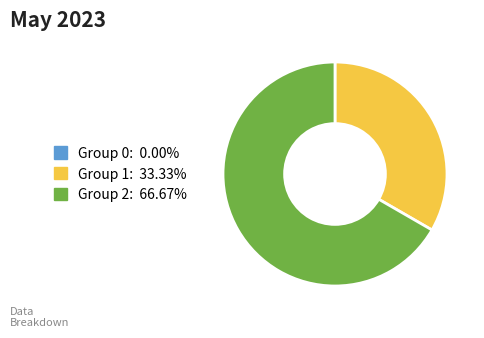

Is there any slice that represents more than half of the pie?

Yes